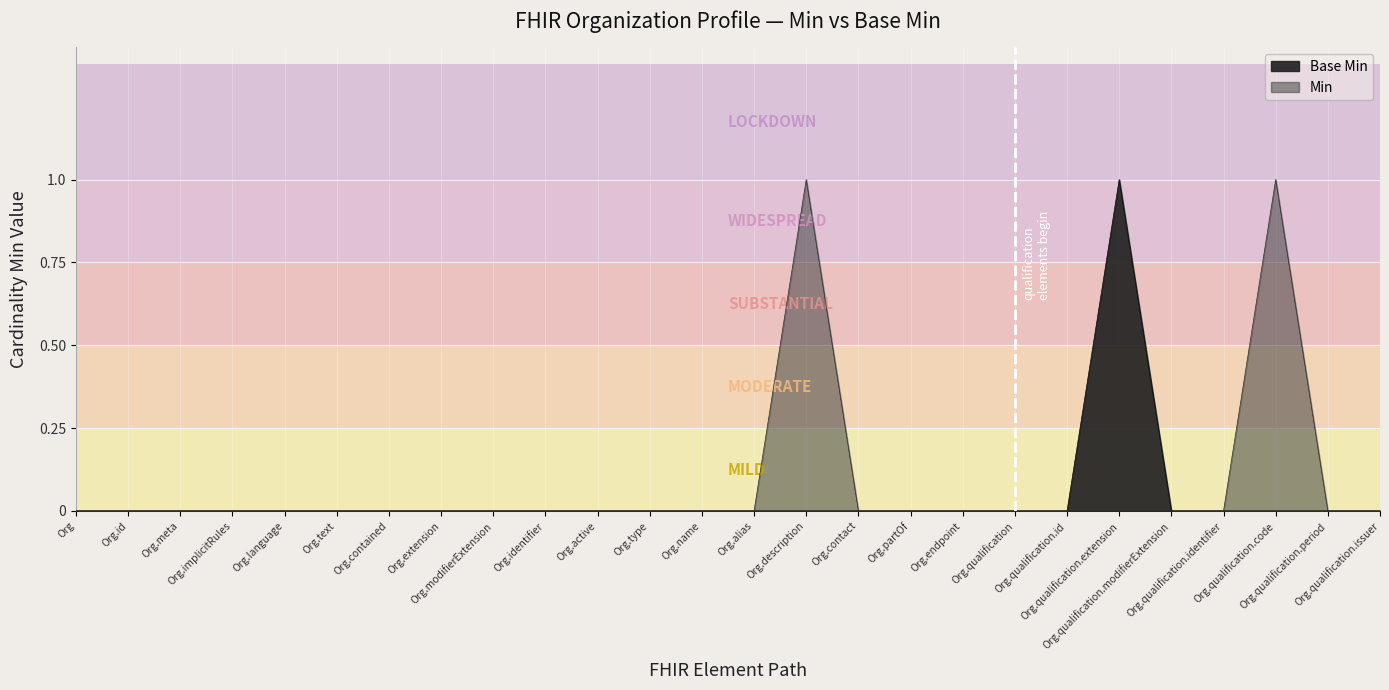

True or false: the data shows 1 at Org.qualification.extension.

True